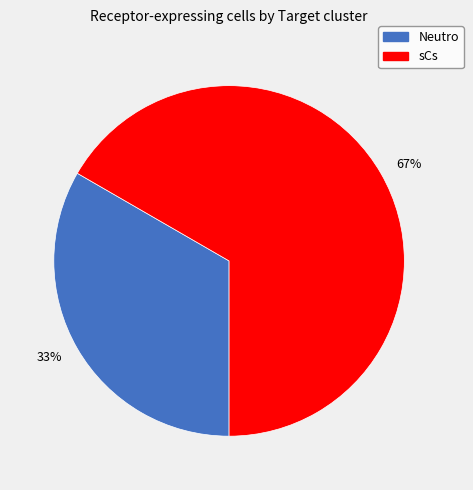

Which category has the smallest portion of the pie?

Neutro